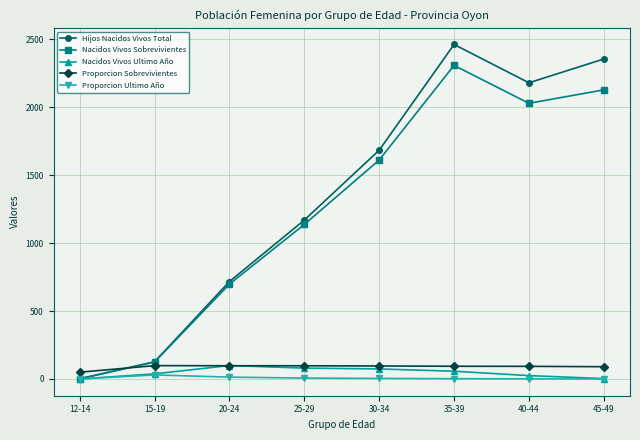

What are all the series names shown in the legend?

Hijos Nacidos Vivos Total, Nacidos Vivos Sobrevivientes, Nacidos Vivos Ultimo Año, Proporcion Sobrevivientes, Proporcion Ultimo Año